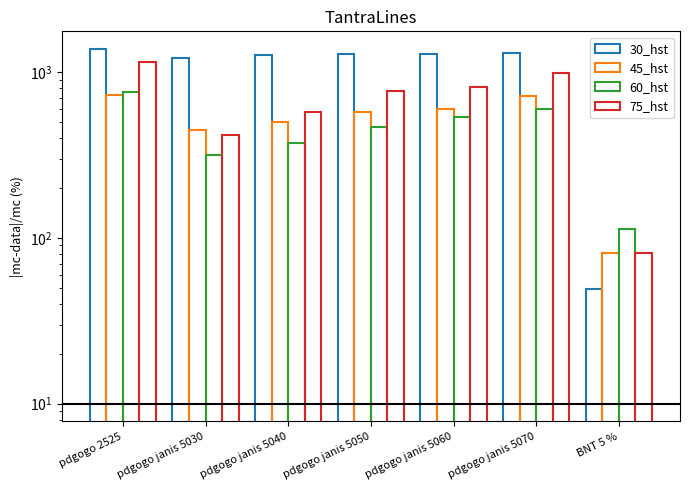

Reading left to right, transcribe all the data shown in this chart.

30_hst: 1375.5	1210.0	1275.0	1282.5	1287.5	1310.0	49.3
45_hst: 728.0	446.5	499.8	576.2	600.5	715.1	80.5
60_hst: 757.2	315.2	371.0	465.0	535.2	594.8	113.2
75_hst: 1145.0	416.5	572.8	770.2	808.2	986.2	81.0